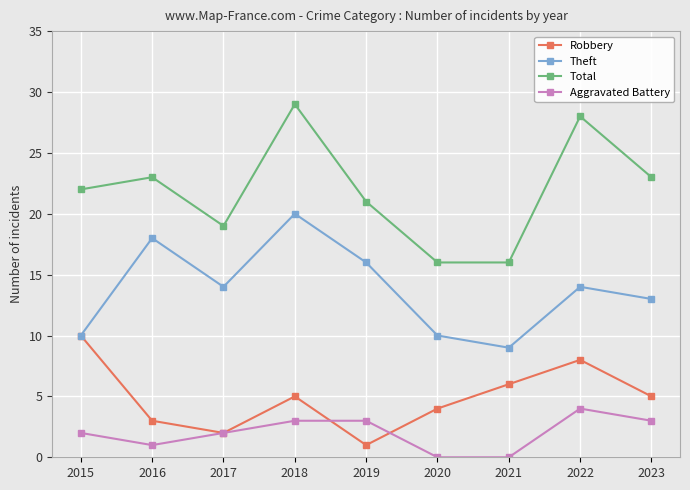

What is the approximate value of Theft at 2020, to the nearest 5?

10